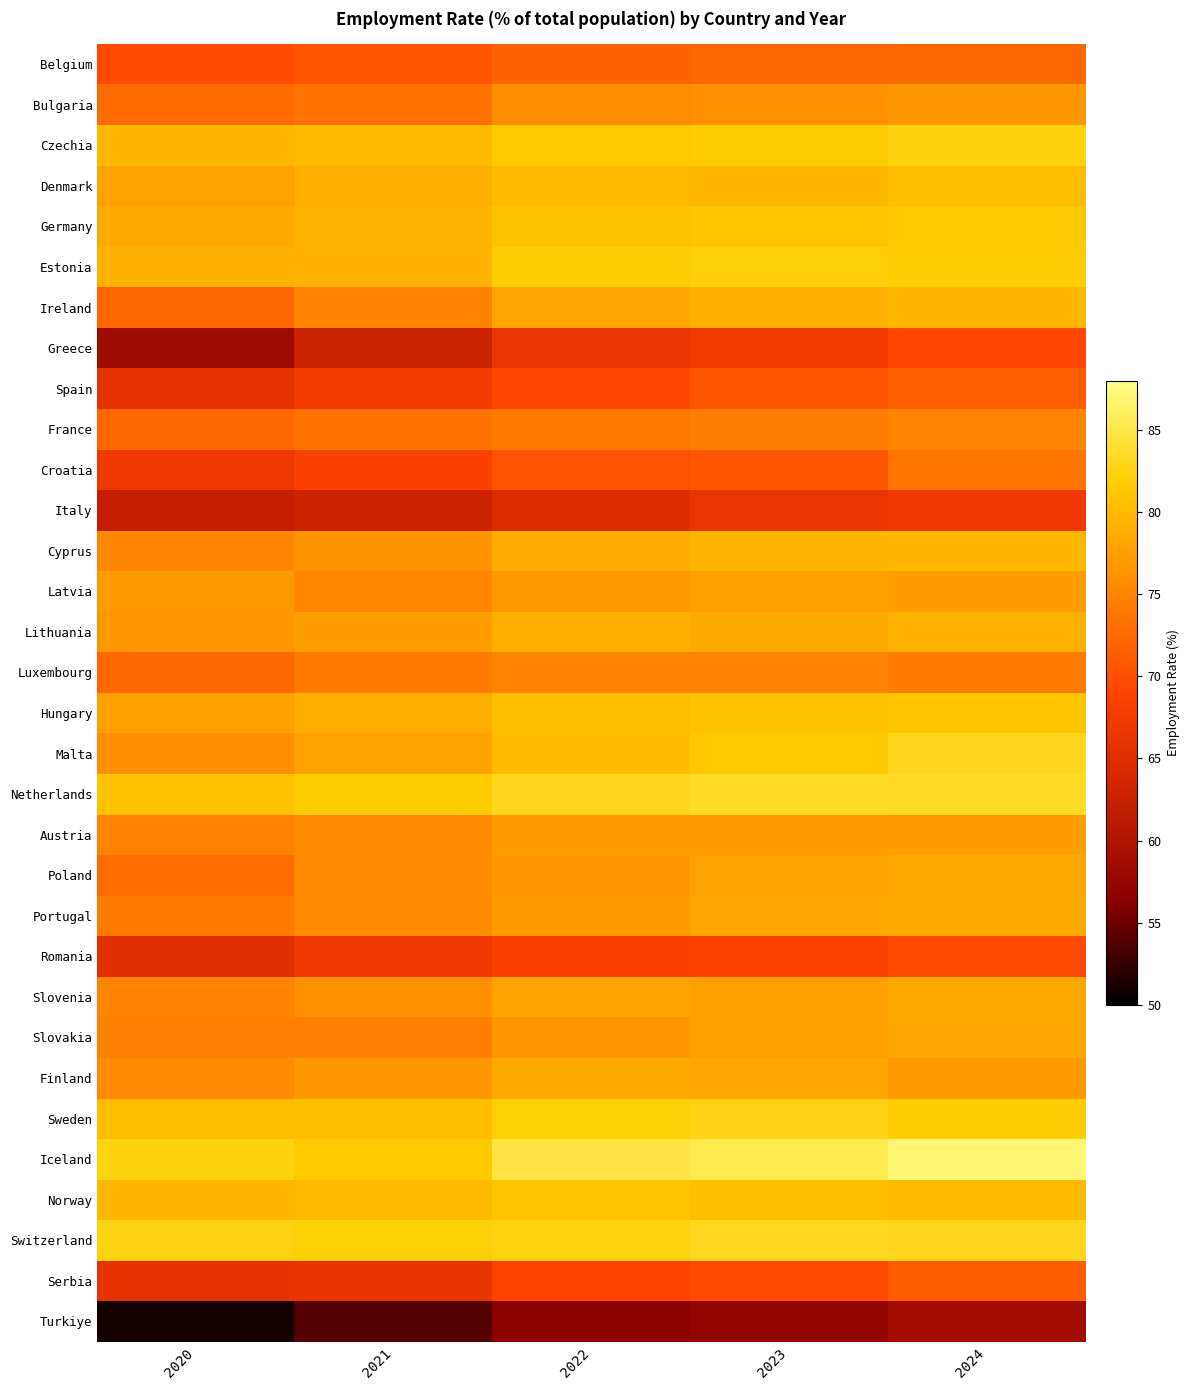

Between 2021 and 2024, which is larger?

2024